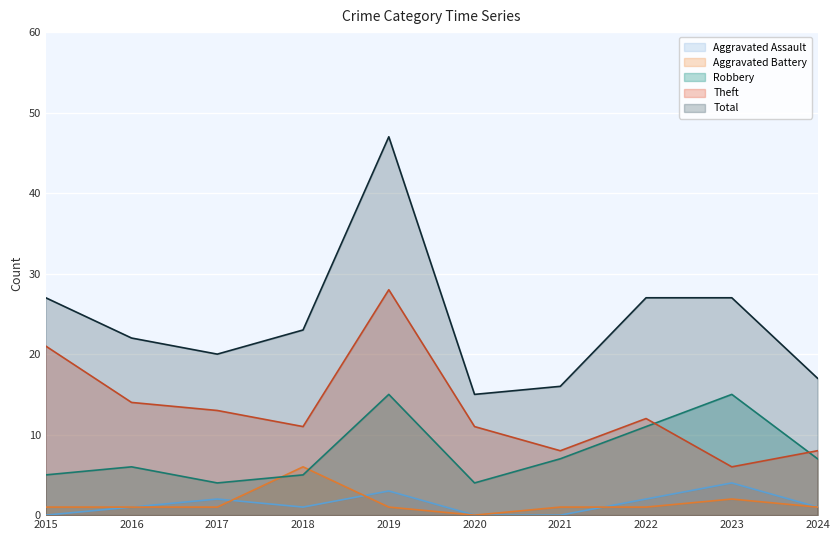

Which series has the largest total across all categories?

Total